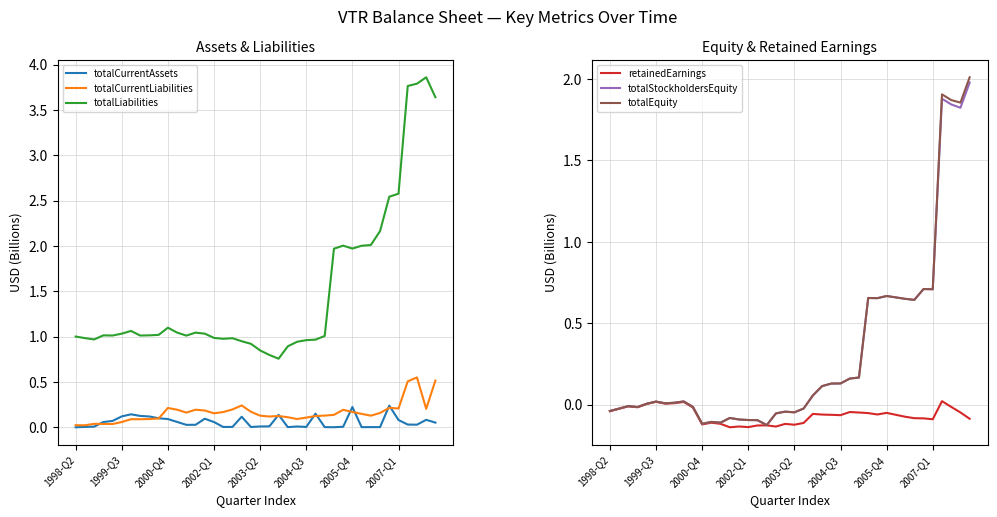

True or false: retainedEarnings has a value of -0.1 at 11.

False